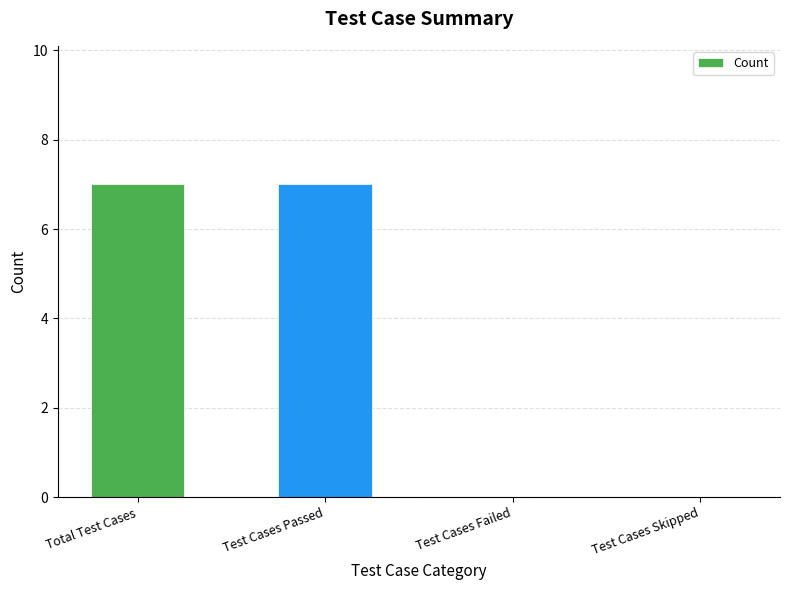

Reading left to right, what are all the values shown in this chart?

Total Test Cases=7	Test Cases Passed=7	Test Cases Failed=0	Test Cases Skipped=0